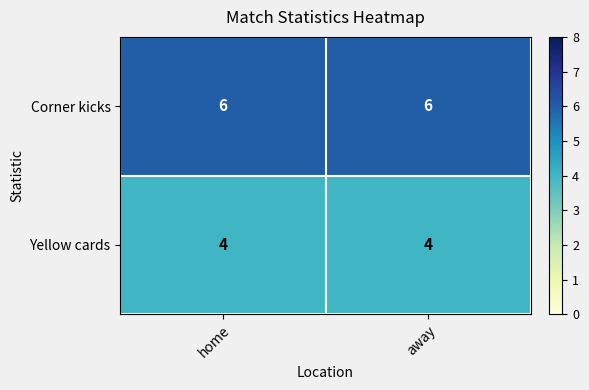

Reading left to right, what are all the values shown in this chart?

Corner kicks: home=6	away=6
Yellow cards: home=4	away=4